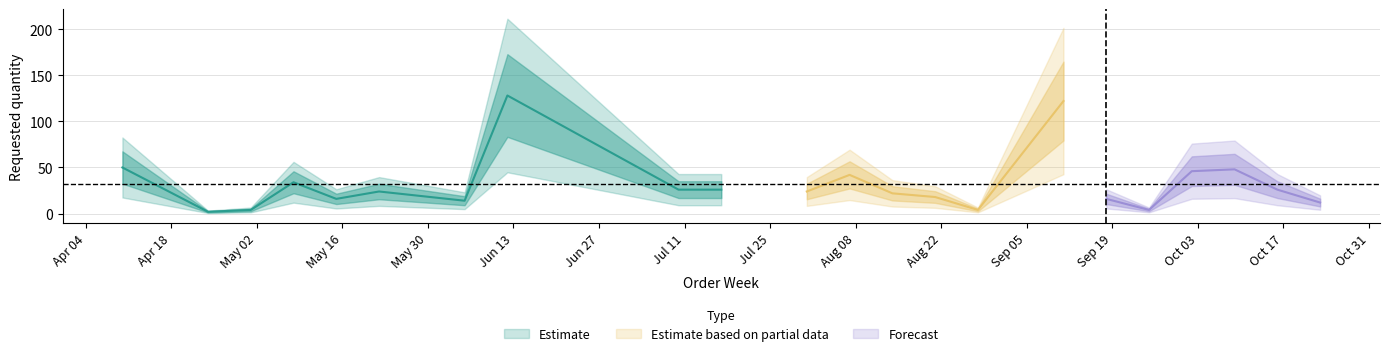

Which label corresponds to the smallest value in the chart?

2023-04-24